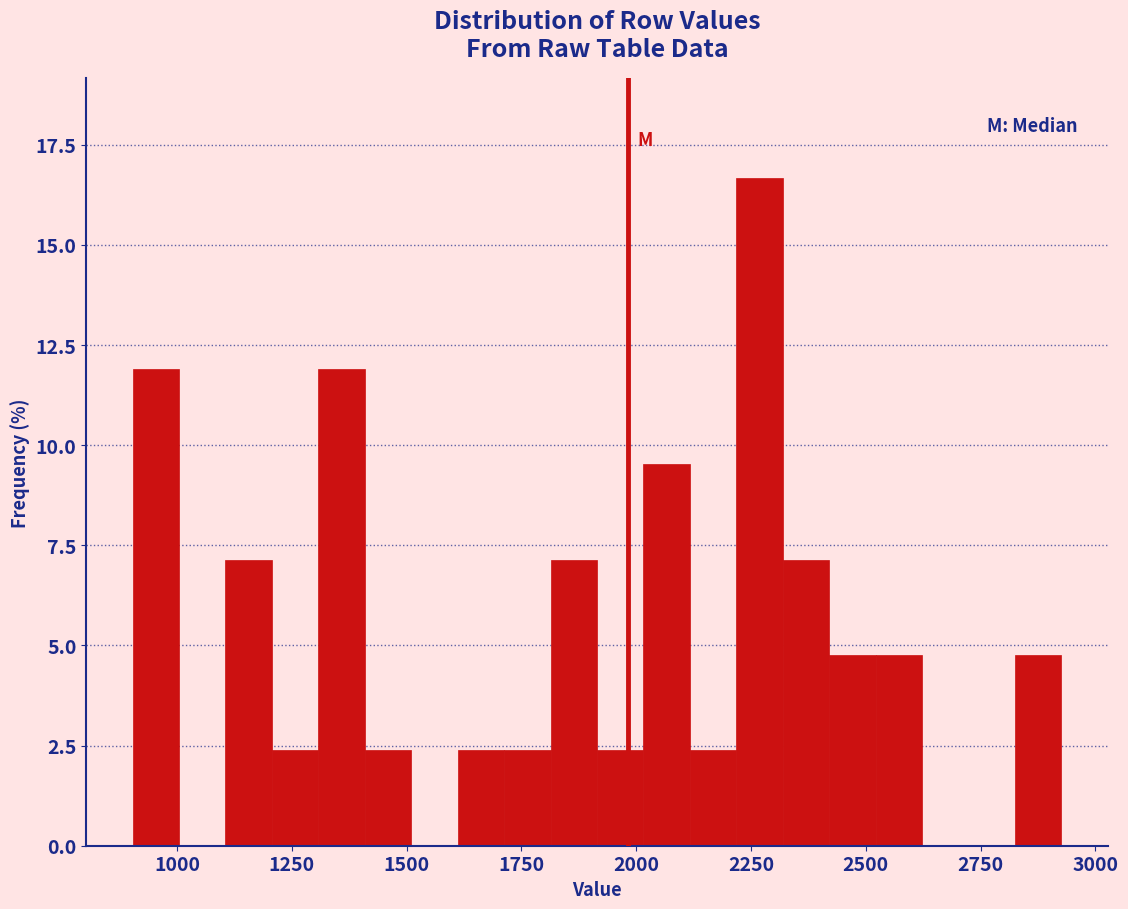

Around what value on the x-axis is the tallest bar? Give the approximate position of its centre, as read against the axis.

2250